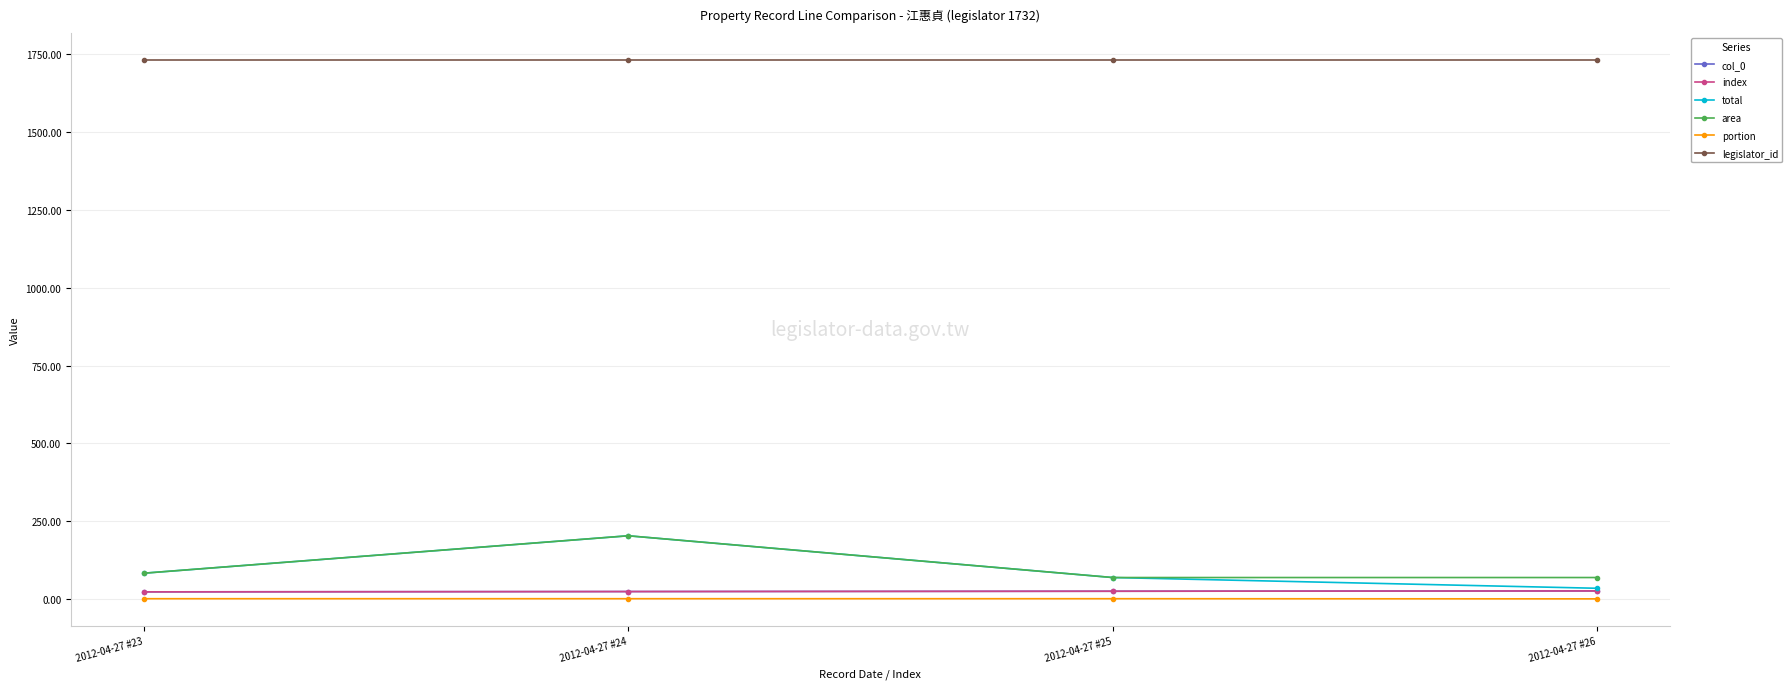

Does the chart have visible grid lines?

Yes